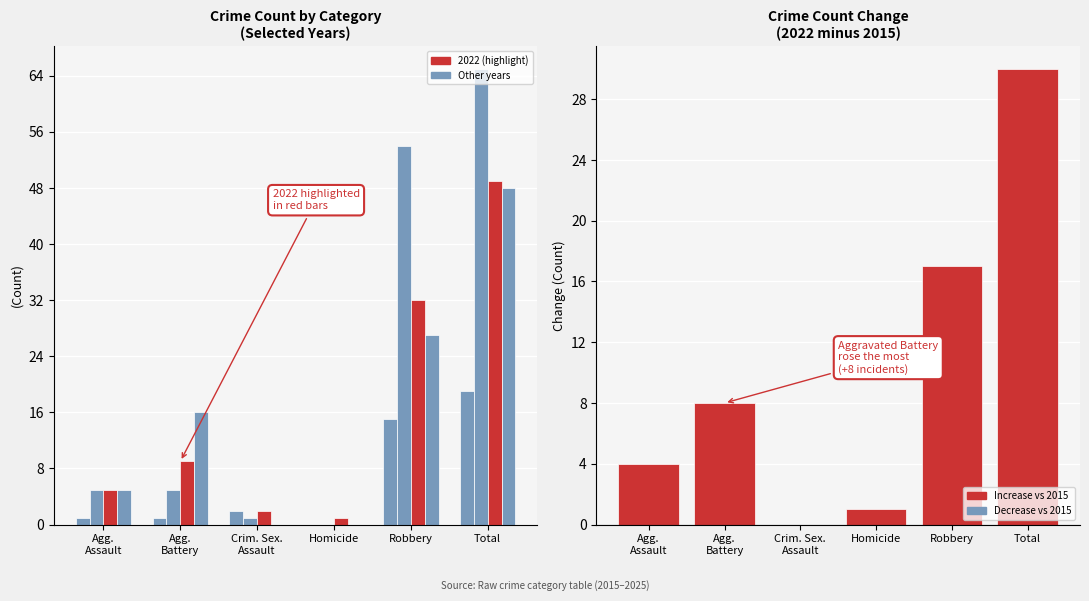

Which has a higher value, Crim. Sex.
Assault or Agg.
Battery?

Agg.
Battery